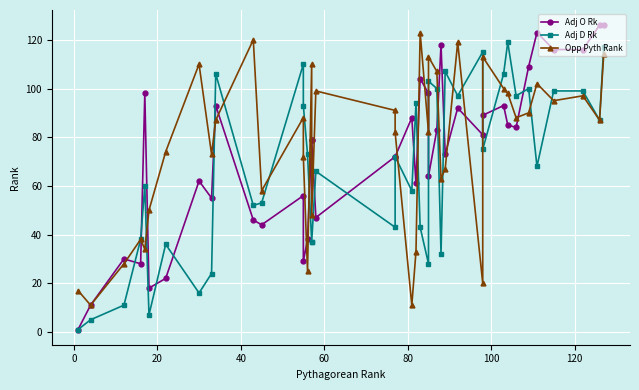

At how many categories does at least one series exceed 84?

29